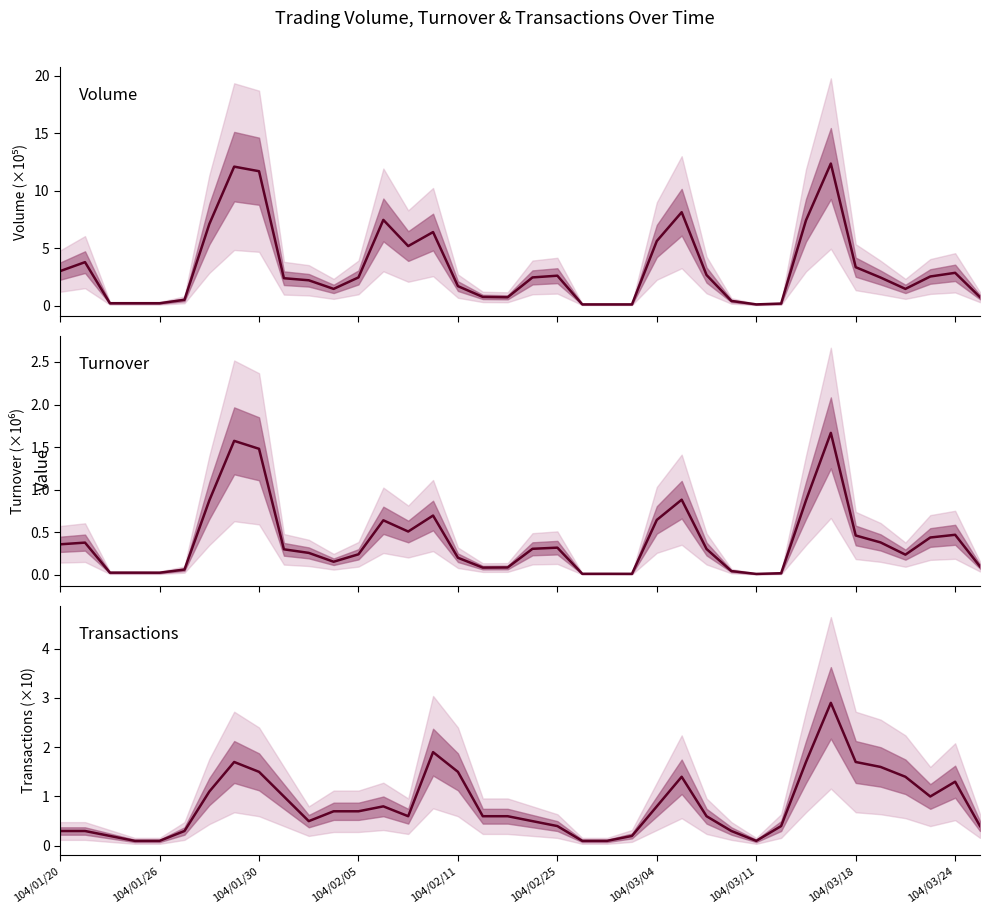

Where does the Volume (col_1) series first go above 2?

104/01/20